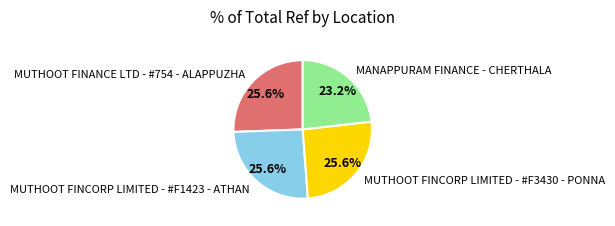

Which category has the smallest portion of the pie?

MANAPPURAM FINANCE - CHERTHALA